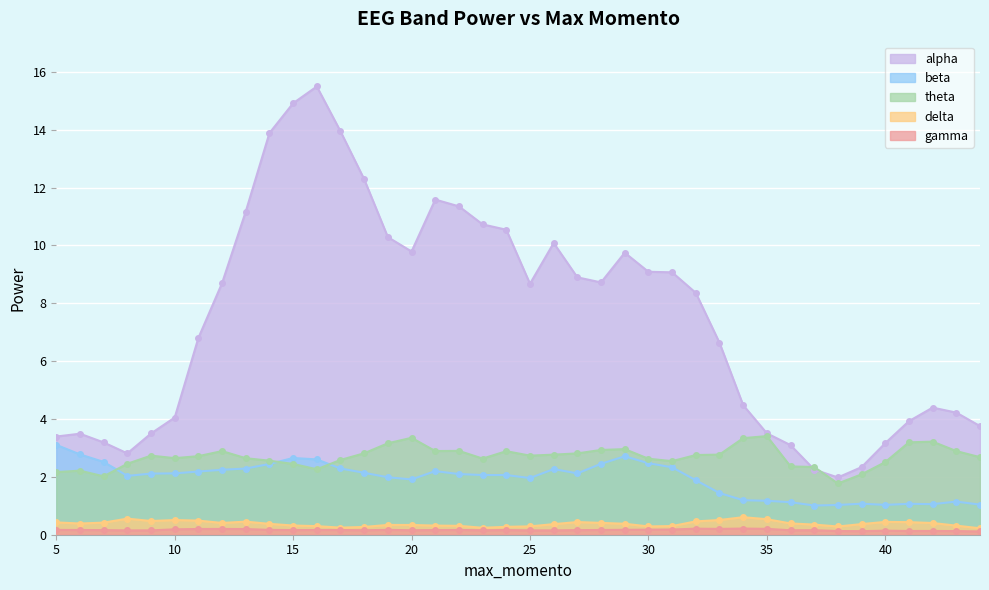

Reading left to right, transcribe all the data shown in this chart.

delta: 0.4	0.4	0.4	0.6	0.5	0.5	0.5	0.4	0.5	0.4	0.3	0.3	0.2	0.3	0.3	0.3	0.3	0.3	0.2	0.3	0.3	0.4	0.4	0.4	0.4	0.3	0.3	0.5	0.5	0.6	0.5	0.4	0.4	0.3	0.4	0.4	0.4	0.4	0.3	0.2
theta: 2.2	2.2	2.0	2.5	2.7	2.6	2.7	2.9	2.6	2.6	2.4	2.3	2.6	2.8	3.2	3.3	2.9	2.9	2.6	2.9	2.7	2.8	2.8	2.9	3.0	2.6	2.5	2.8	2.8	3.3	3.4	2.4	2.3	1.8	2.1	2.5	3.2	3.2	2.9	2.7
alpha: 3.4	3.5	3.2	2.8	3.5	4.1	6.8	8.7	11.2	13.9	14.9	15.5	13.9	12.3	10.3	9.8	11.6	11.4	10.7	10.5	8.7	10.1	8.9	8.7	9.7	9.1	9.1	8.4	6.6	4.5	3.5	3.1	2.3	2.0	2.3	3.2	3.9	4.4	4.2	3.8
beta: 3.1	2.8	2.5	2.0	2.1	2.1	2.2	2.2	2.3	2.4	2.7	2.6	2.3	2.1	2.0	1.9	2.2	2.1	2.1	2.1	2.0	2.3	2.1	2.5	2.7	2.5	2.3	1.9	1.4	1.2	1.2	1.1	1.0	1.0	1.1	1.0	1.1	1.1	1.1	1.0
gamma: 0.2	0.2	0.2	0.1	0.2	0.2	0.2	0.2	0.2	0.2	0.2	0.2	0.2	0.2	0.2	0.2	0.2	0.2	0.2	0.2	0.2	0.1	0.2	0.2	0.2	0.2	0.2	0.2	0.2	0.2	0.2	0.2	0.2	0.1	0.1	0.1	0.1	0.1	0.1	0.1